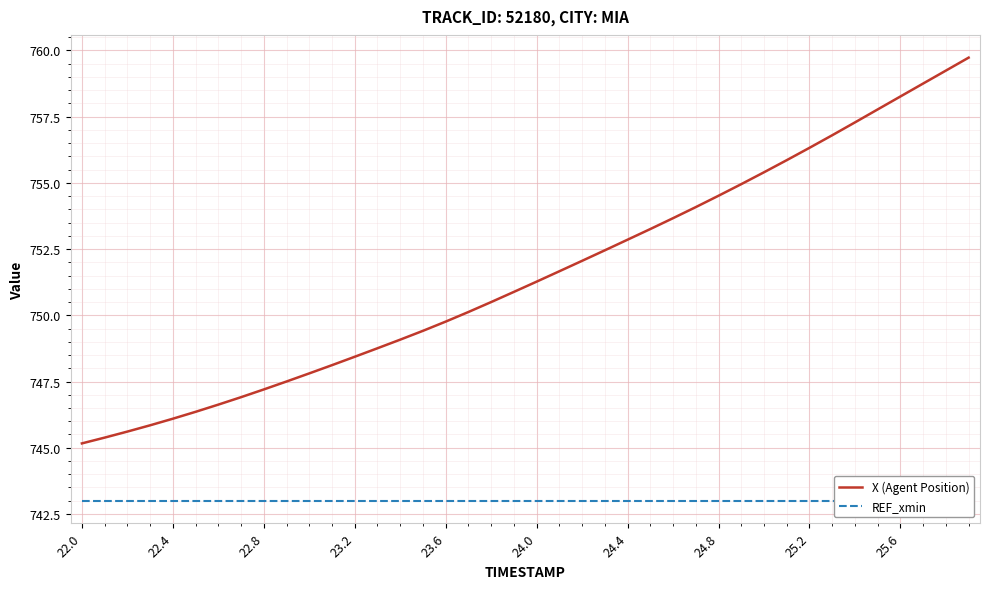

What is the highest value of the X (Agent Position) series?

759.7